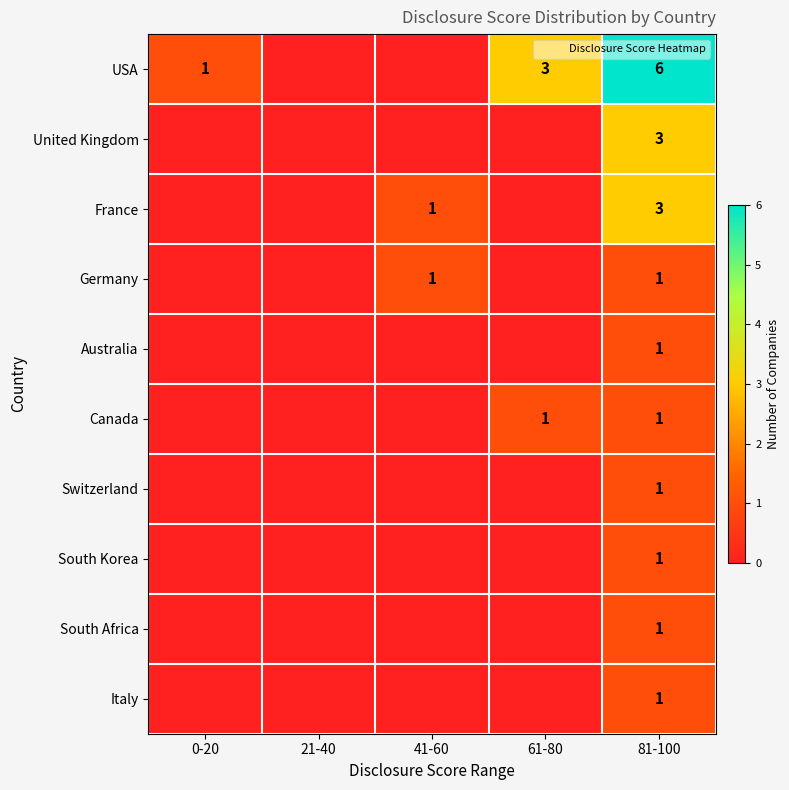

How many distinct data groups are displayed?

10